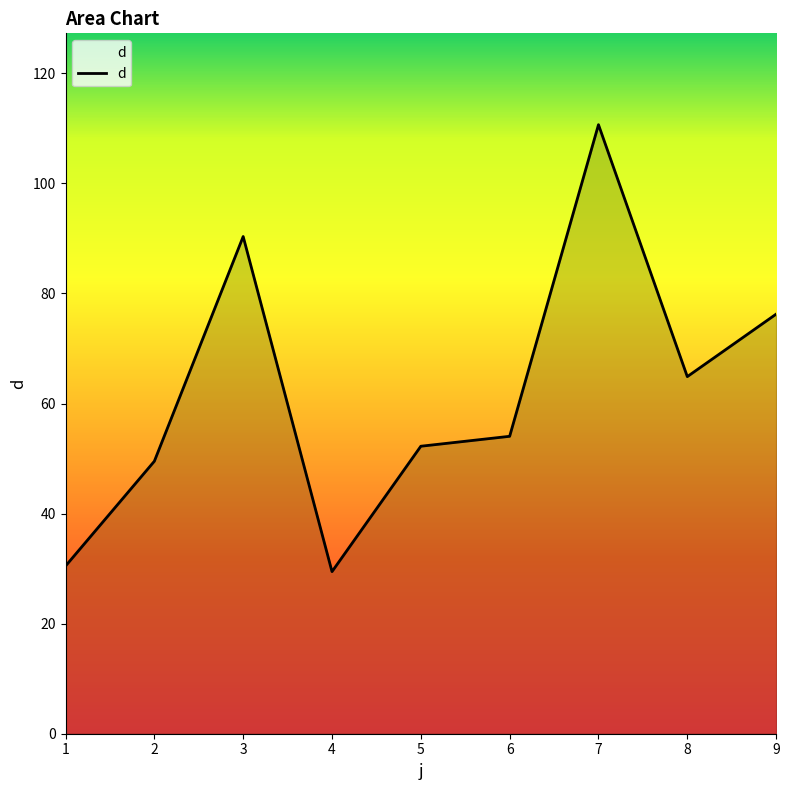

Where does the data first go above 54?

3